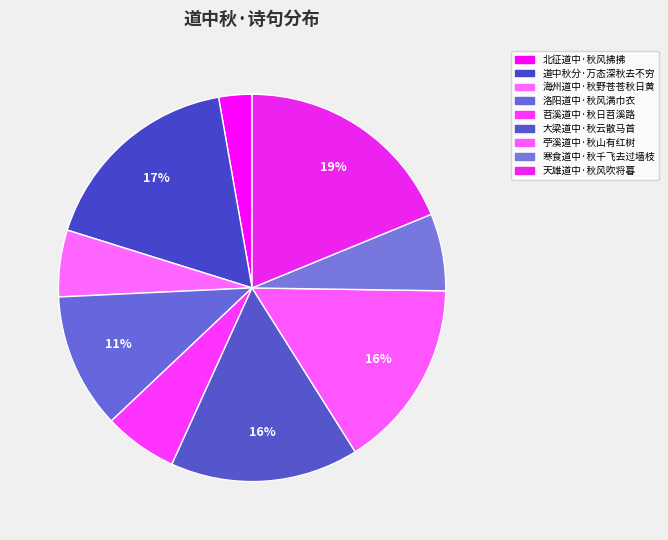

Does 海州道中·秋野苍苍秋日黄 represent more than half of the total?

No